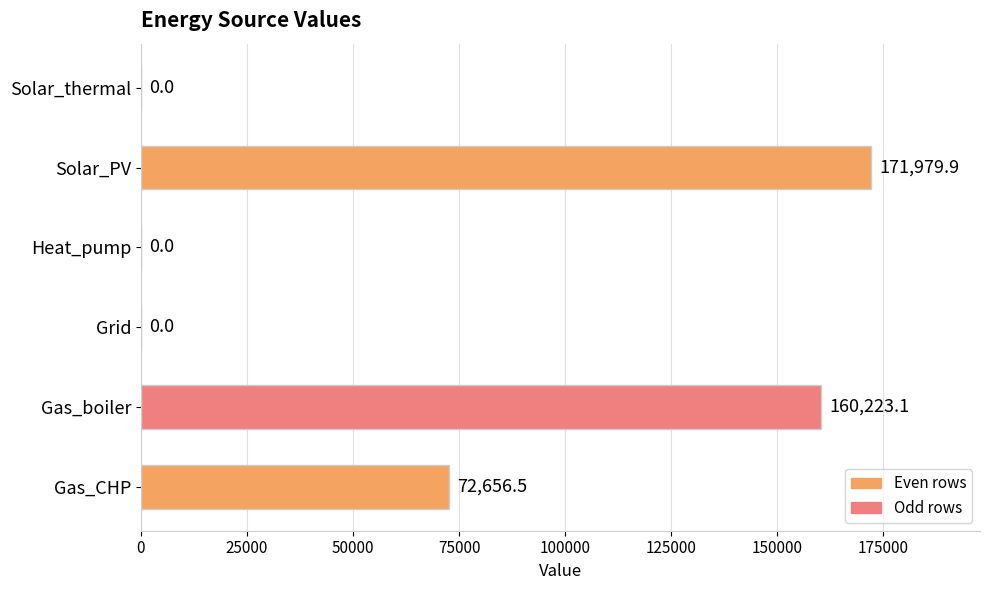

Is it true that the value at Solar_PV is 171979.9?

True